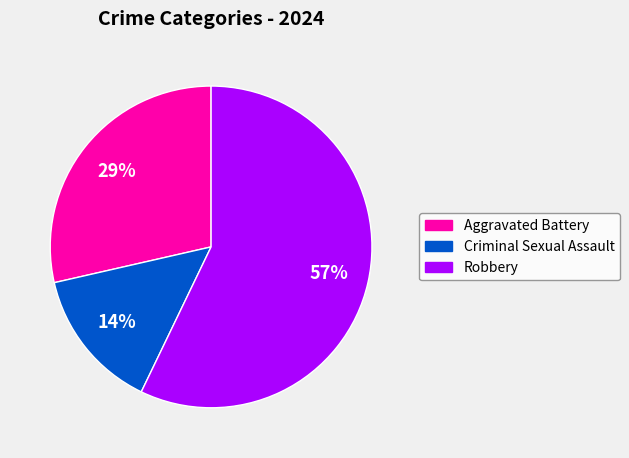

Combined, do Robbery and Aggravated Battery account for over 50%?

Yes